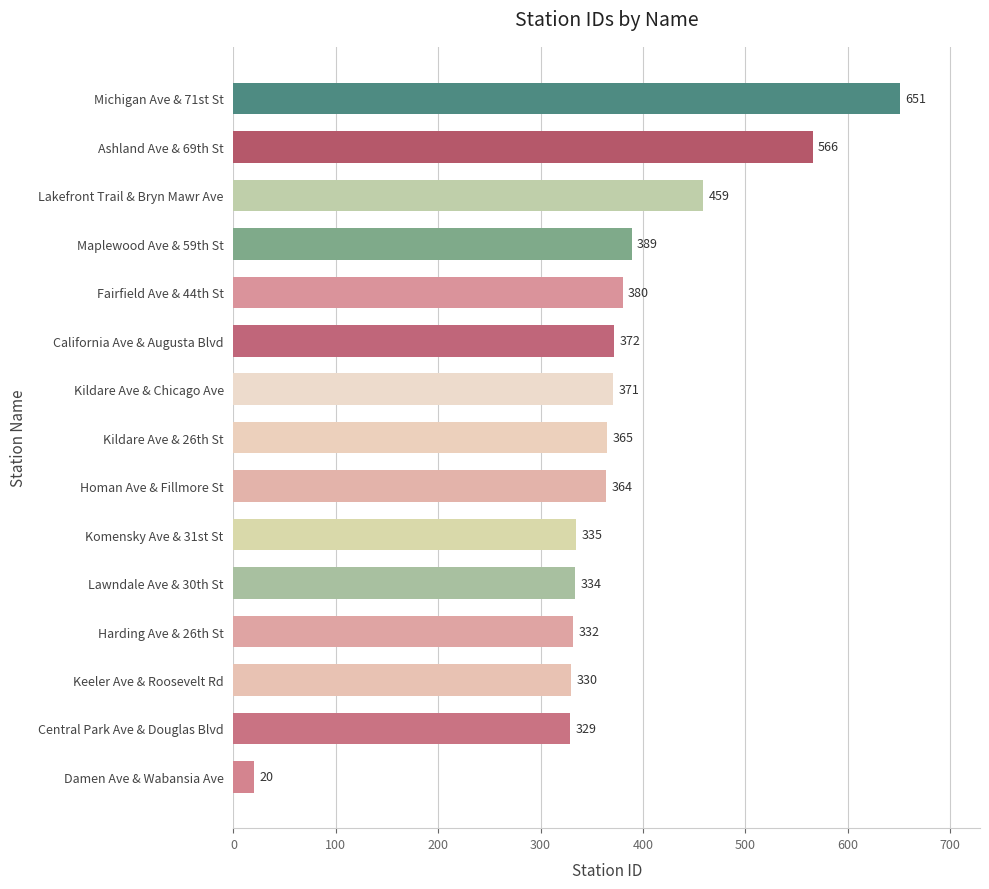

The chart shows a value of 519 at Kildare Ave & 26th St. True or false?

False